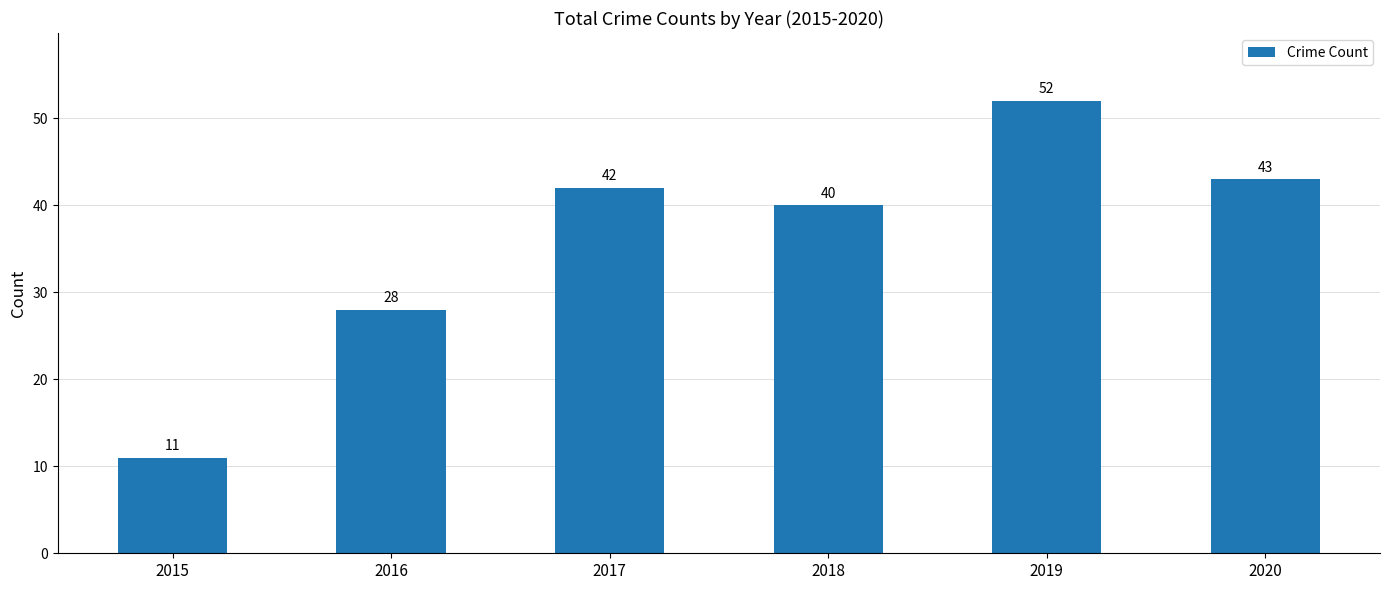

Which label corresponds to the smallest value in the chart?

2015